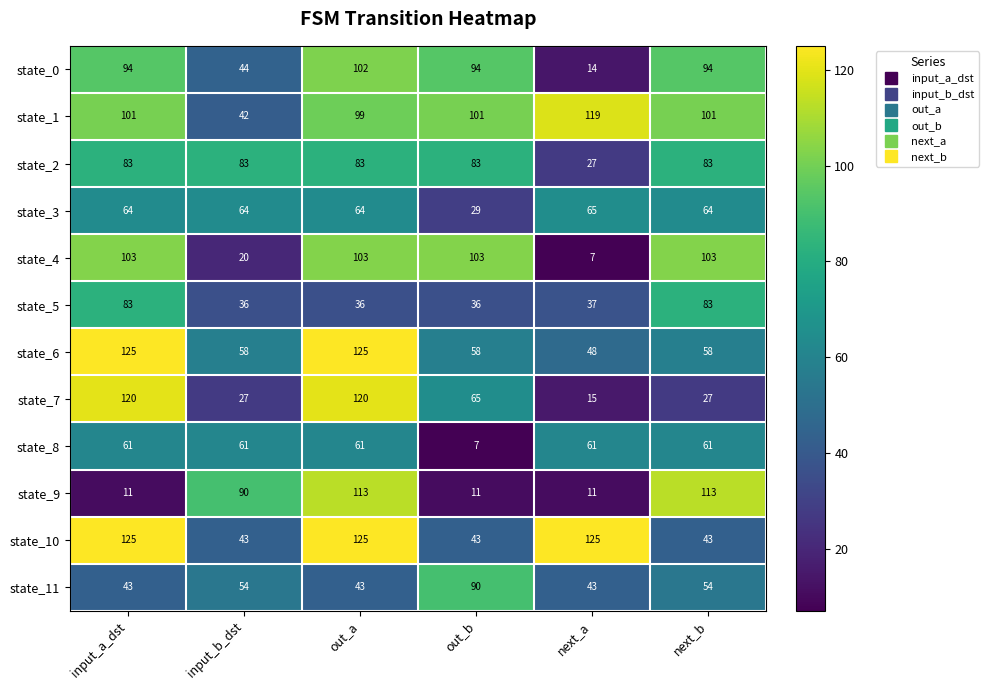

Read the state_8 value at out_b, to the nearest 5.

5